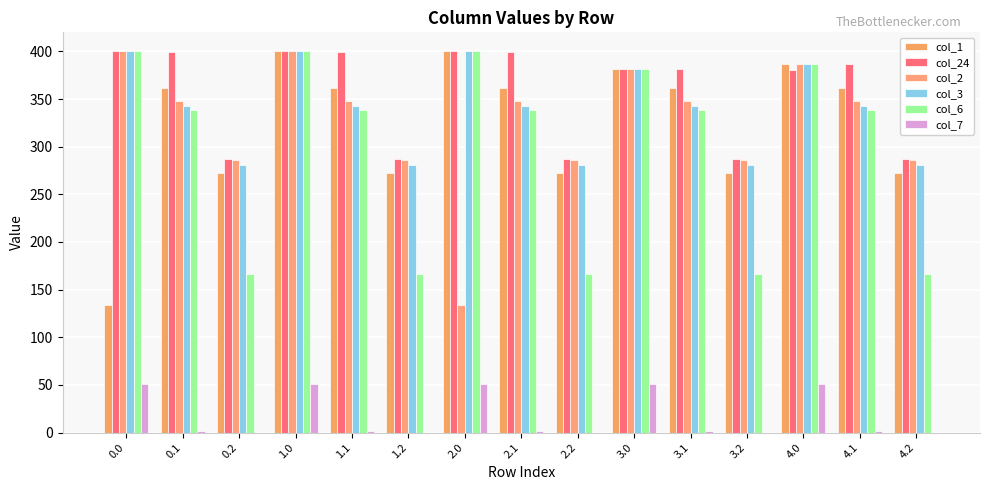

Count the number of categories in the chart.

15